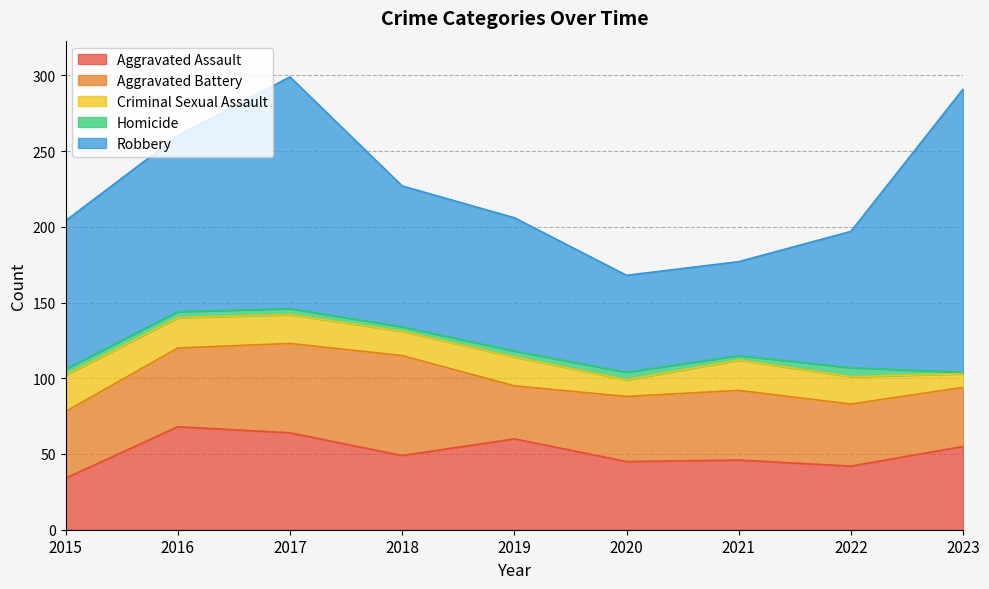

Reading left to right, list all the values displayed in this chart.

Aggravated Assault: 2015=34	2016=68	2017=64	2018=49	2019=60	2020=45	2021=46	2022=42	2023=55
Aggravated Battery: 2015=44	2016=52	2017=59	2018=66	2019=35	2020=43	2021=46	2022=41	2023=39
Criminal Sexual Assault: 2015=24	2016=20	2017=19	2018=16	2019=19	2020=11	2021=20	2022=18	2023=9
Homicide: 2015=4	2016=4	2017=4	2018=3	2019=4	2020=5	2021=3	2022=6	2023=1
Robbery: 2015=98	2016=116	2017=153	2018=93	2019=88	2020=64	2021=62	2022=90	2023=187